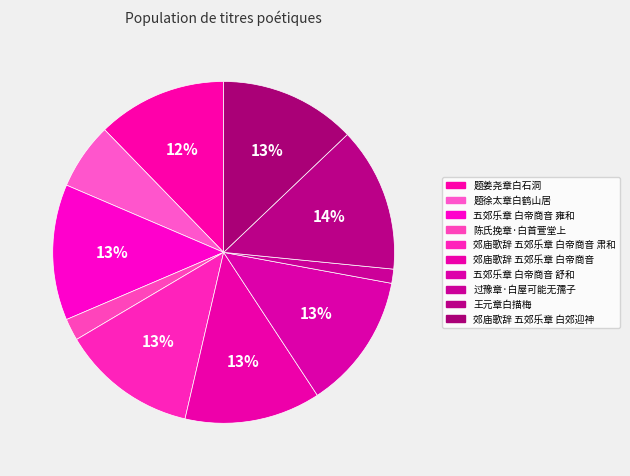

Is there a majority slice in this chart?

No